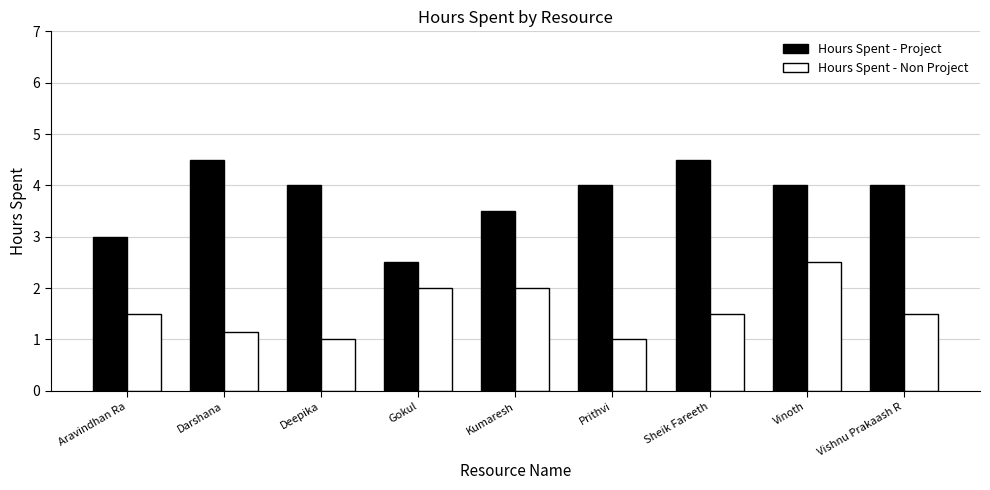

Is it true that Hours Spent - Project equals 2.5 at Gokul?

True